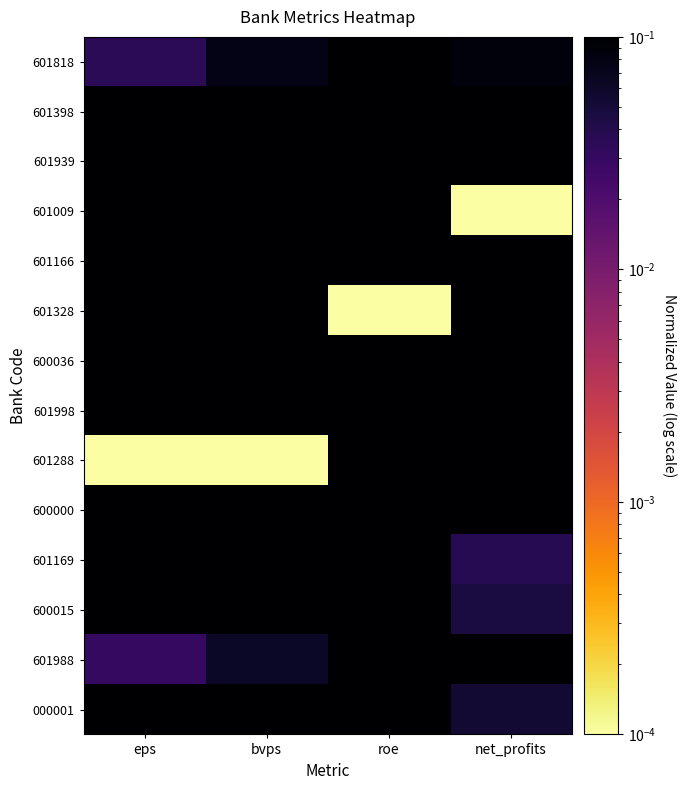

How many series are shown in this chart?

14